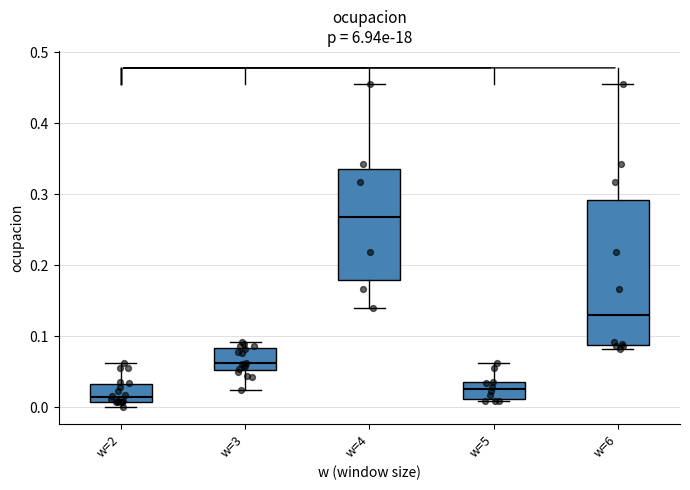

Reading left to right, read every box against the y-axis: the position of its median line, the range the box covers, and the ends of its whiskers. The values are not printed on the chart, so give them approximately, as read against the axis.

w=2: median 0.01 (just above the box's lower edge), box 0.01 to 0.03, whiskers 0.00 to 0.06
w=3: median 0.06, box 0.05 to 0.08, whiskers 0.02 to 0.09
w=4: median 0.27, box 0.18 to 0.34, whiskers 0.14 to 0.46
w=5: median 0.03, box 0.01 to 0.04, whiskers 0.01 (just below the box's lower edge) to 0.06
w=6: median 0.13, box 0.09 to 0.29, whiskers 0.08 to 0.46